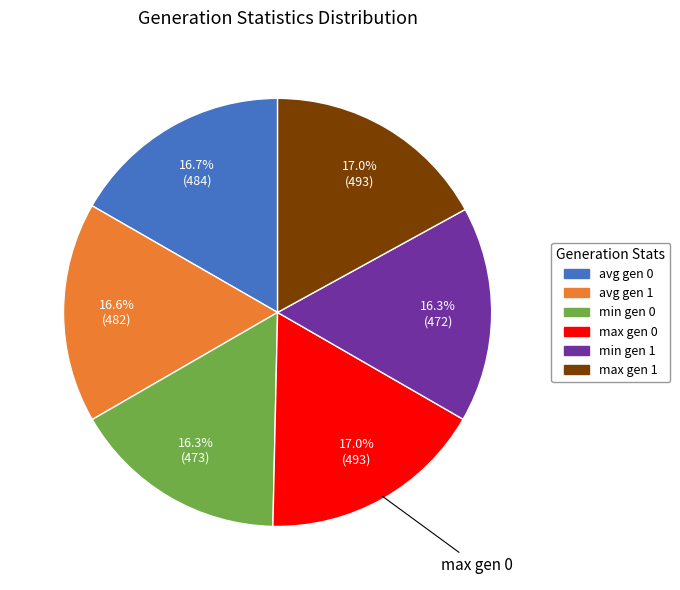

What is the total percentage of max gen 1 and min gen 0?

33.3%